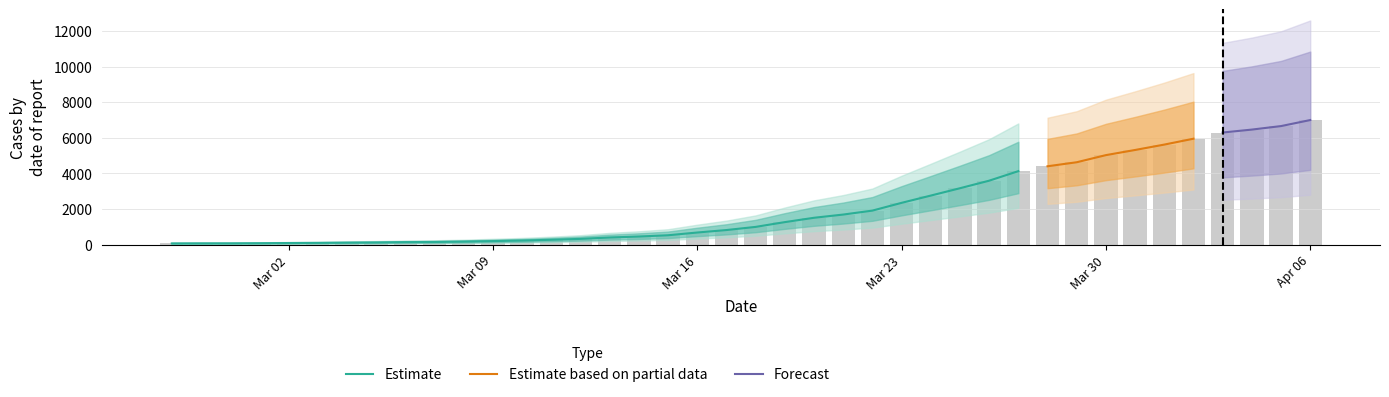

Reading left to right, what are all the values shown in this chart?

64	68	69	76	87	95	108	119	138	146	167	197	226	269	320	398	452	523	677	816	993	1261	1505	1686	1908	2344	2752	3165	3589	4125	4399	4625	5025	5314	5617	5947	6295	6460	6657	6995